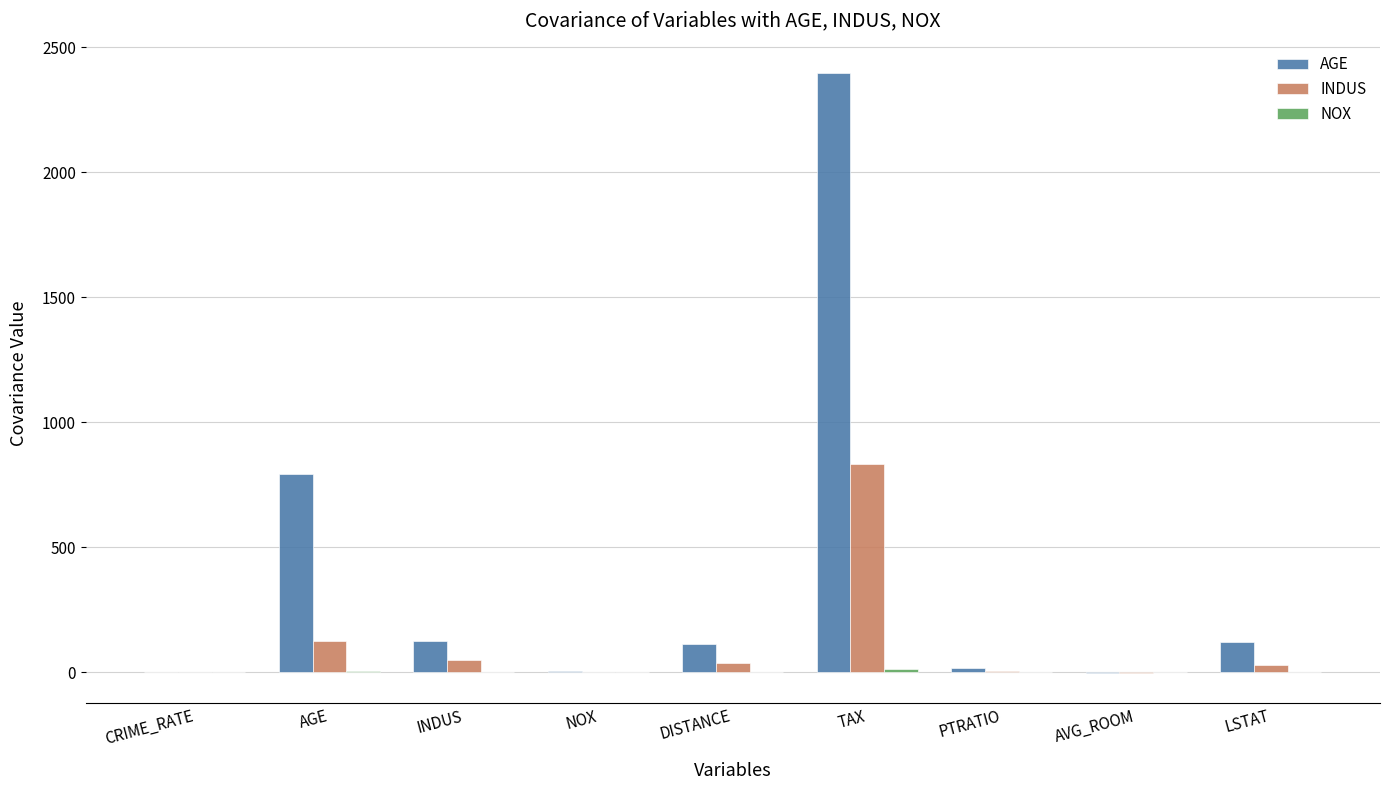

What is the maximum value shown in the chart?

2397.9